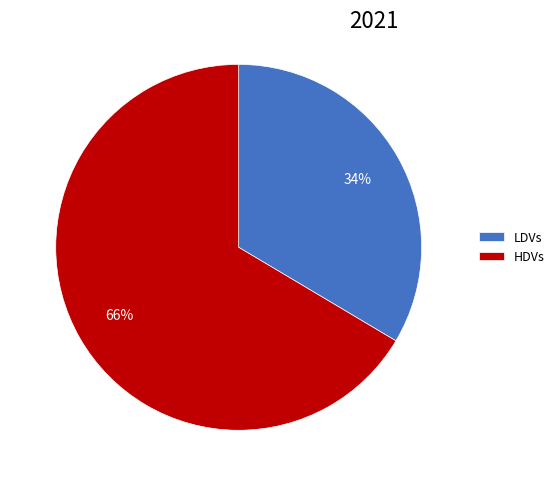

The HDVs slice represents 78% of the pie. True or false?

False